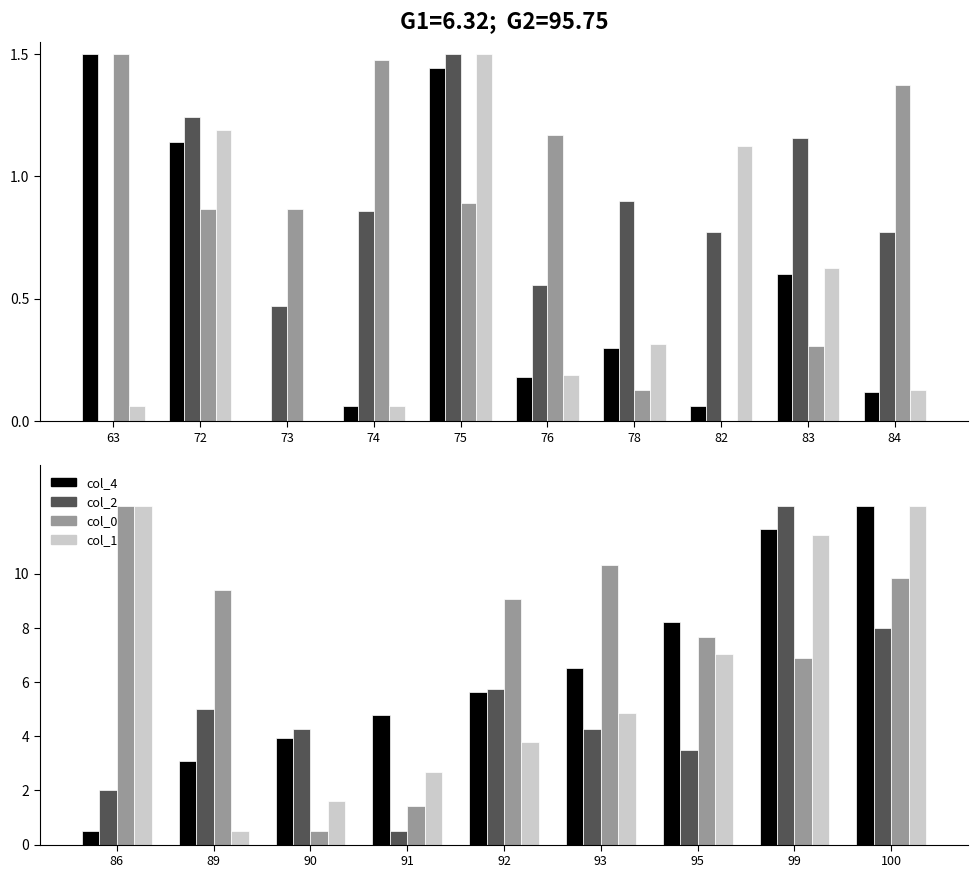

Between 89 and 100, which series saw the biggest shift?

col_1